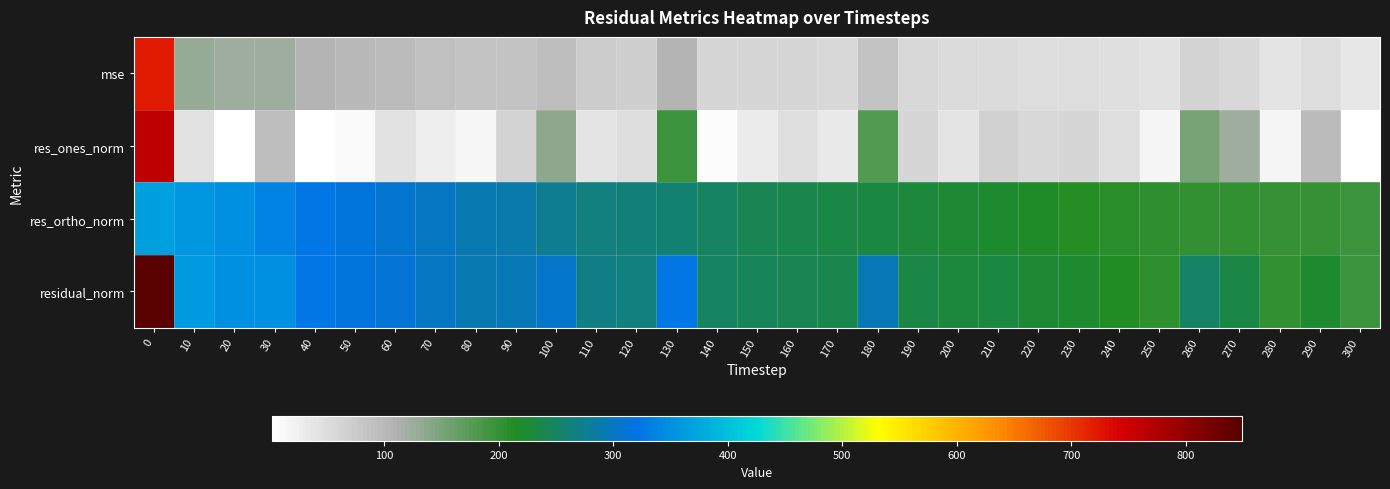

What is the greatest value displayed?

848.7